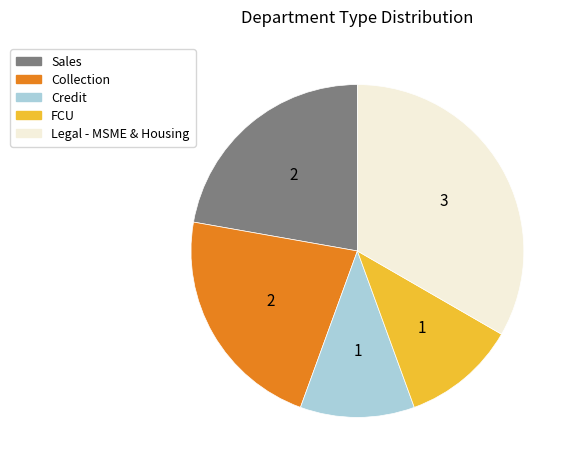

Approximately how many times larger is the value at Legal - MSME & Housing compared to Sales?

1.5